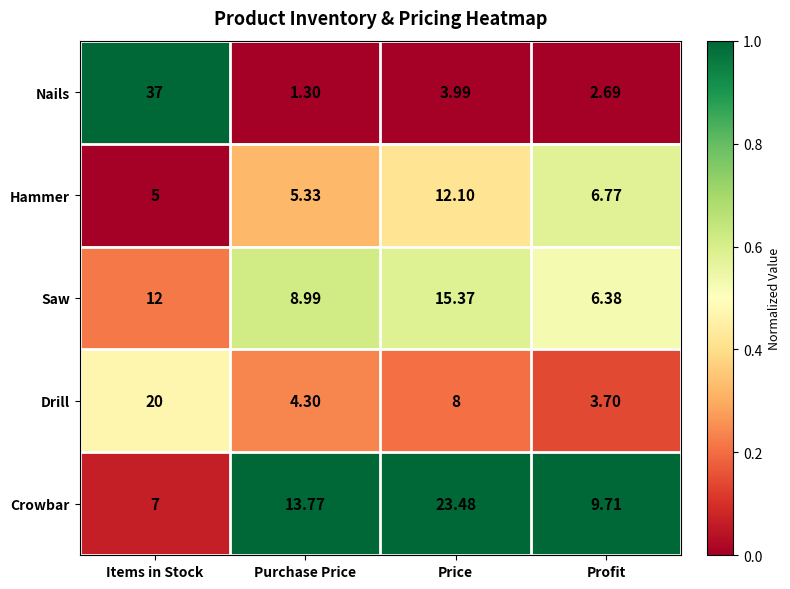

What is the spread (max minus min) of values at Purchase Price?

12.5